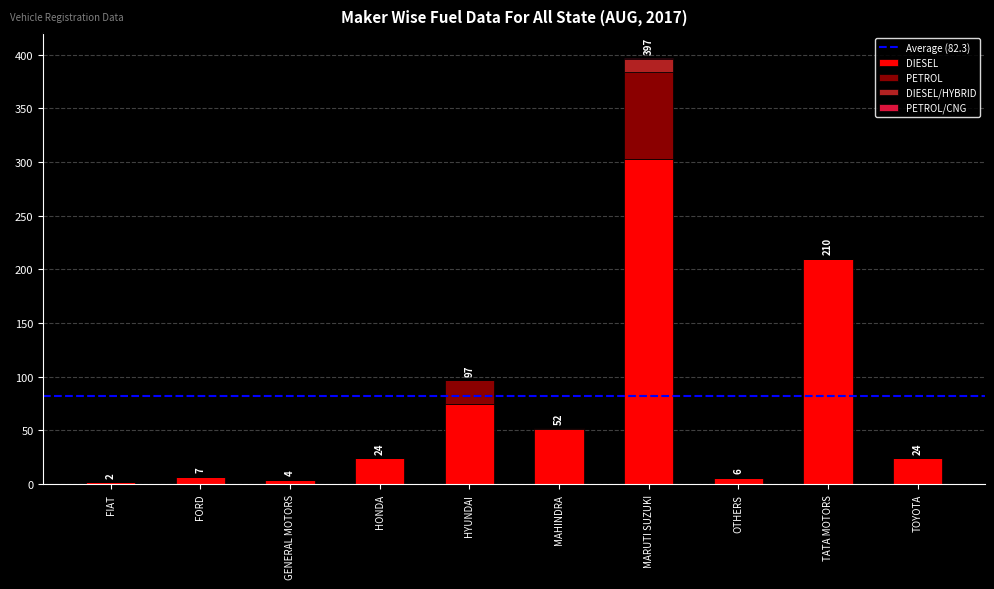

At which category is the sum across all series the highest?

MARUTI SUZUKI